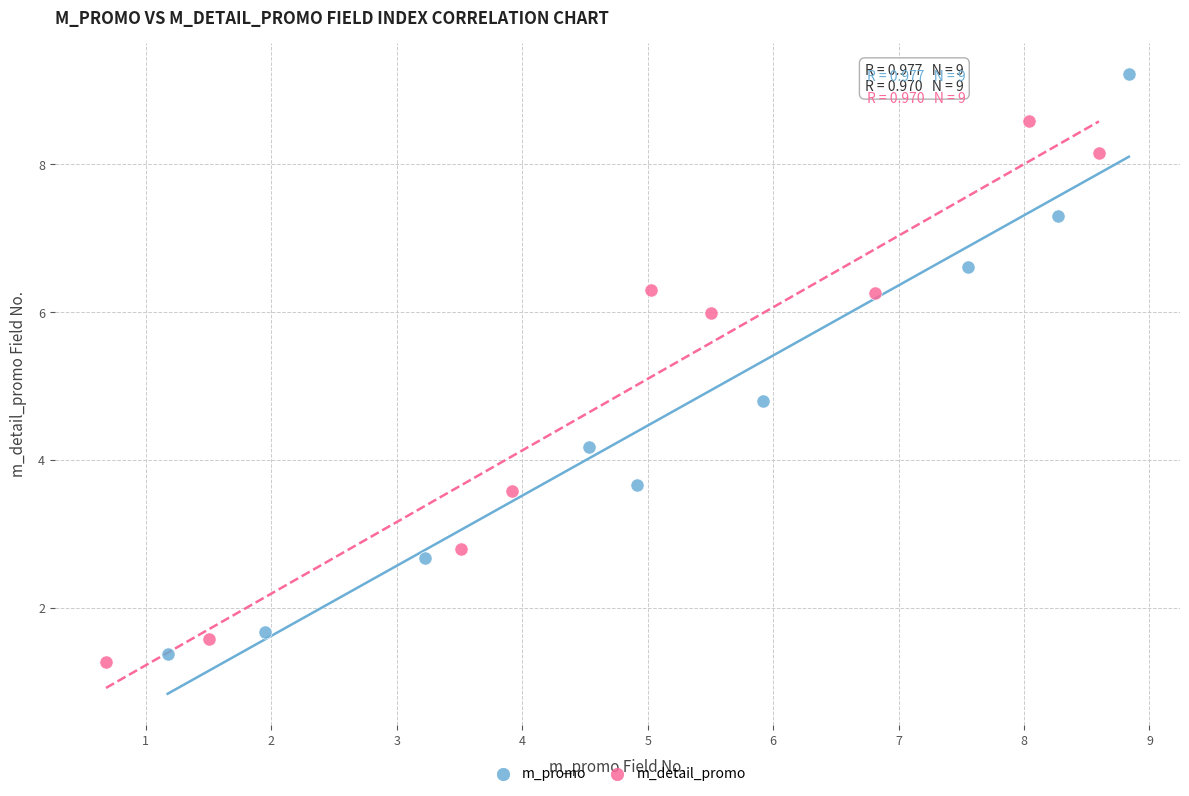

Which series has the largest Y range (max minus min)?

m_promo